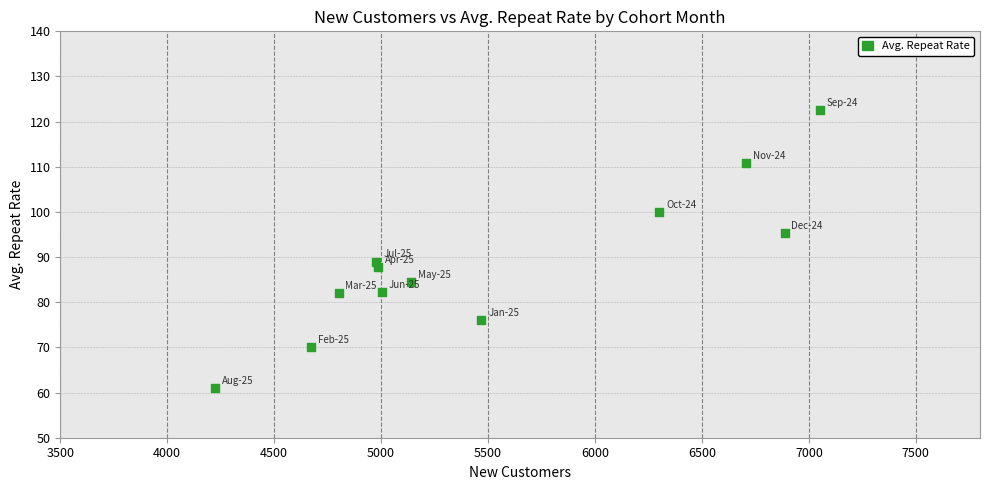

What Y value in the scatter plot is closest to 91?

89.0